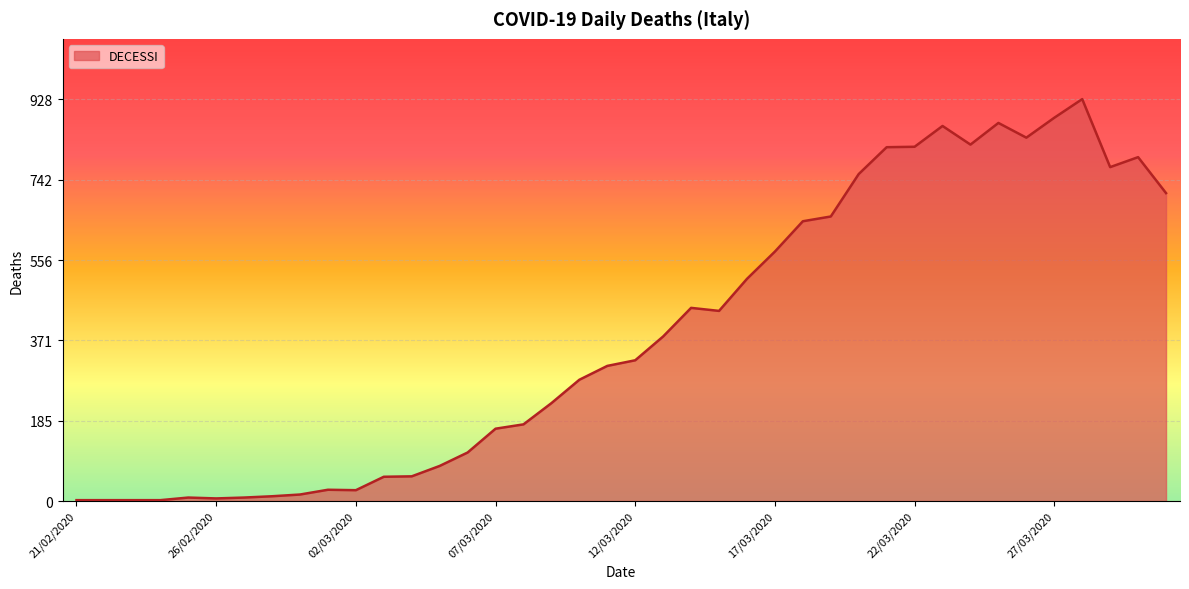

What is the maximum value shown in the chart?

928